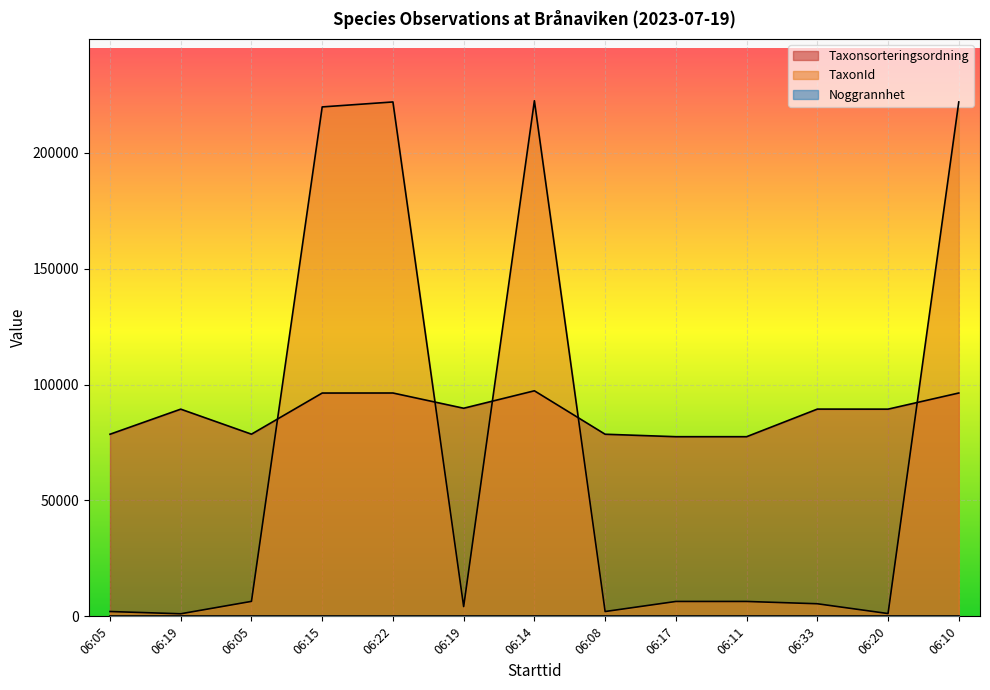

What is the difference between the highest and lowest values at 06:08?

78554